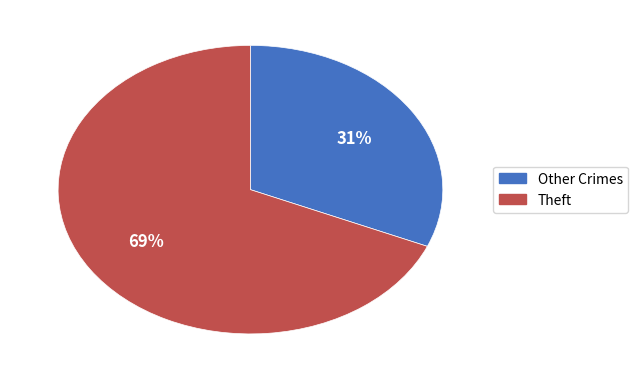

Is it true that Other Crimes is 19% of the pie?

False